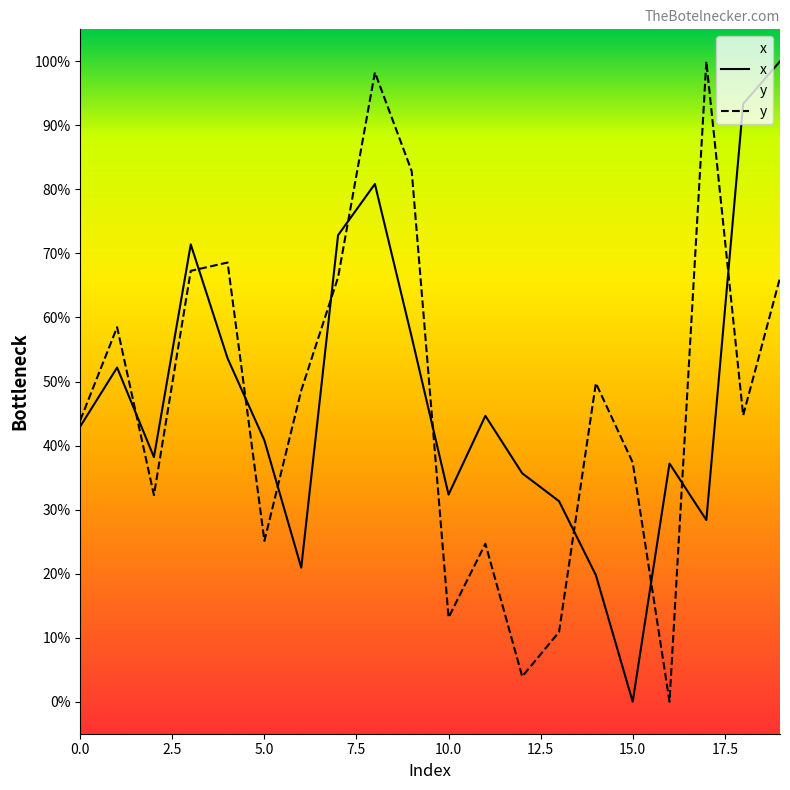

How many interior local peaks does the y series have?

6